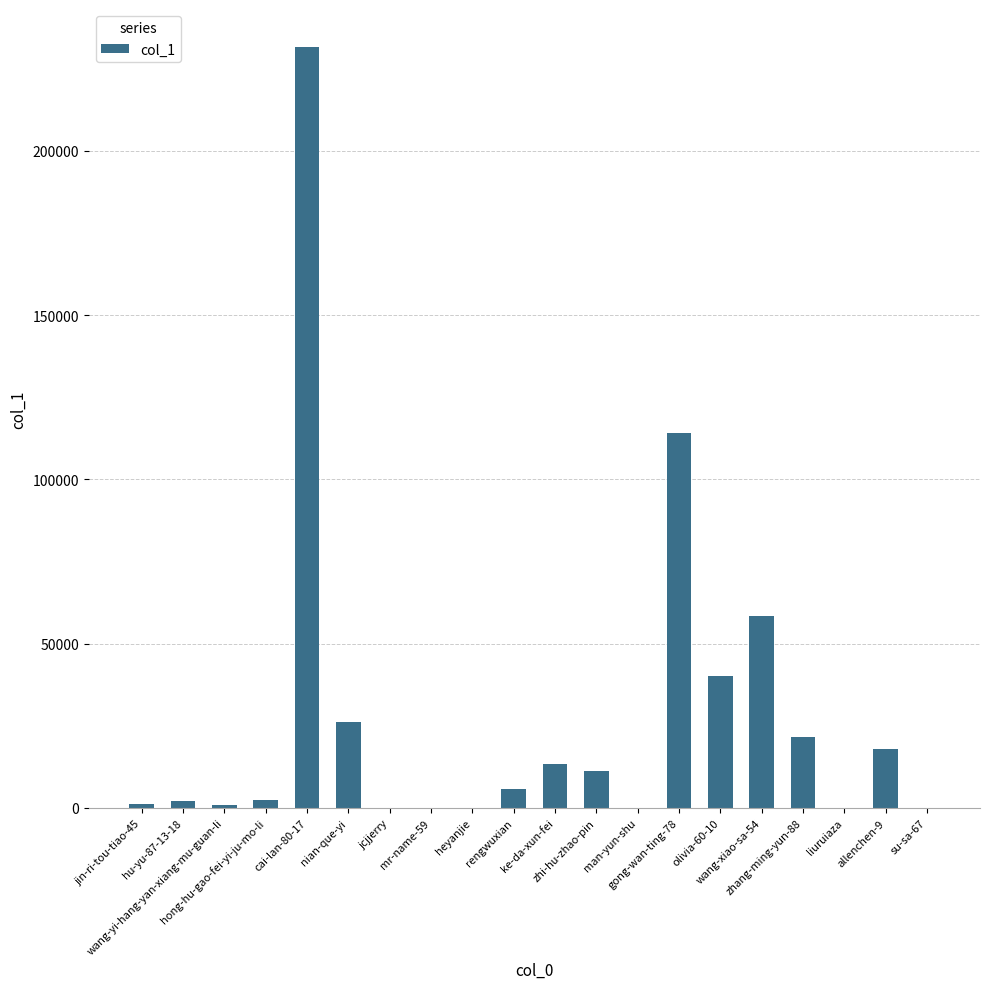

What value does the data have at su-sa-67?

13